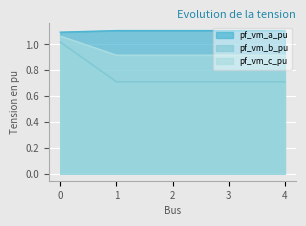

What is the difference between the highest and lowest values at 1?

0.4